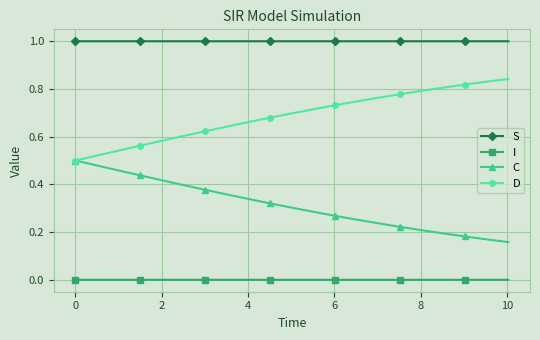

How many series are shown in this chart?

4